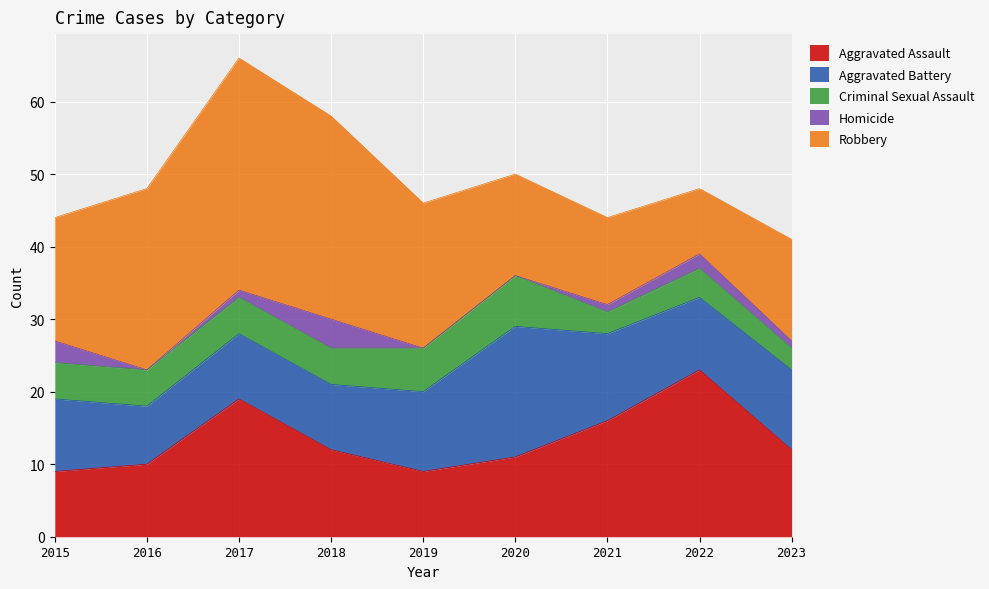

At which label does Aggravated Battery reach its peak?

2020